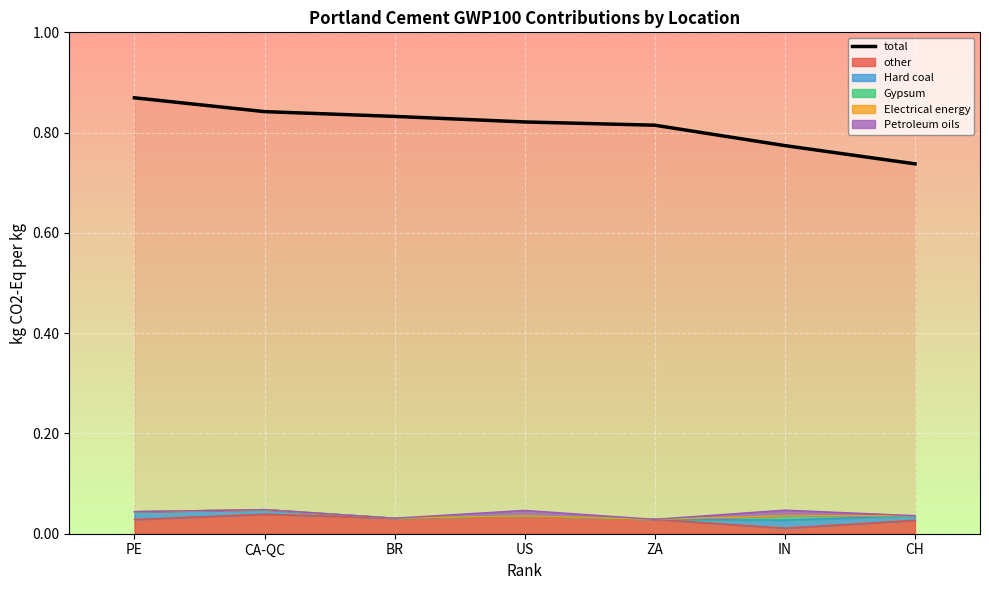

What is the label of the 5th point from the left?

ZA